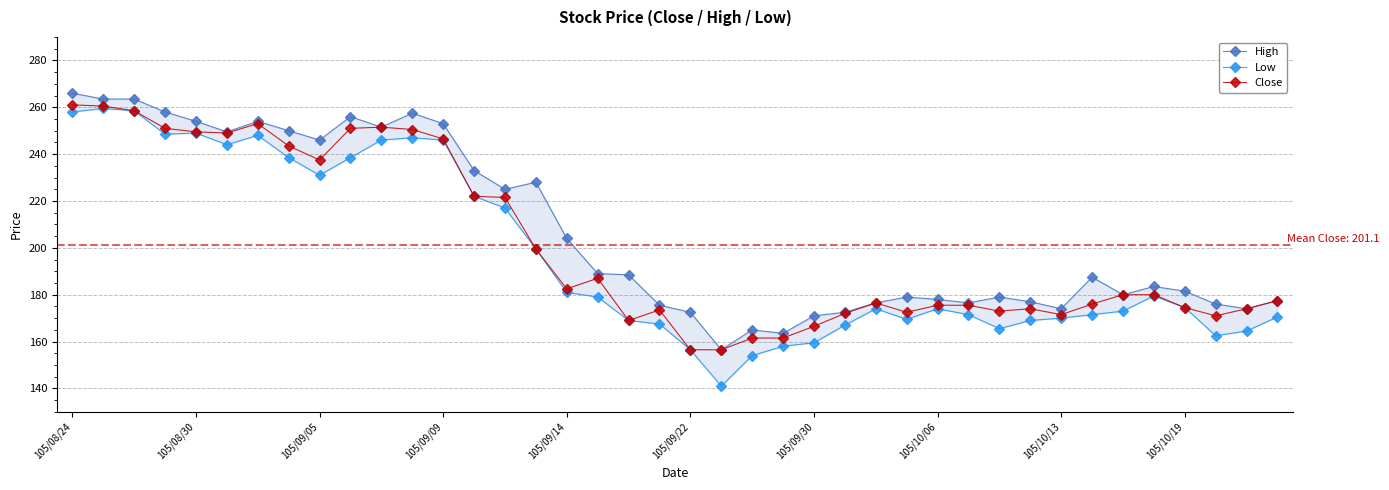

Which series has the widest spread of values?

Low